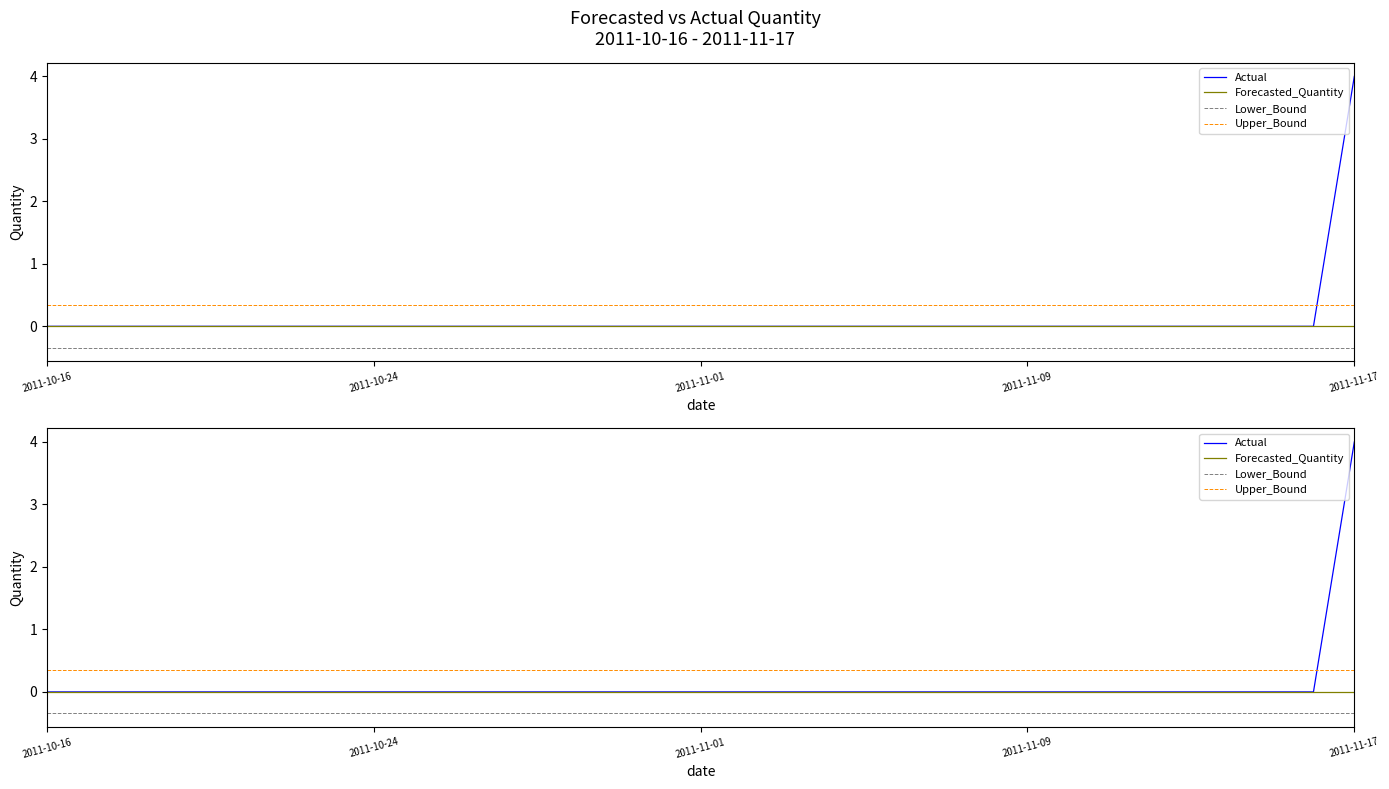

At which label is Lower_Bound closest to 0?

2011-10-16